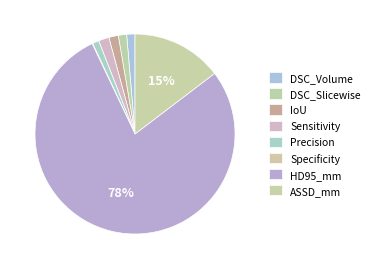

What percentage is the Precision slice, to the nearest percent?

1%